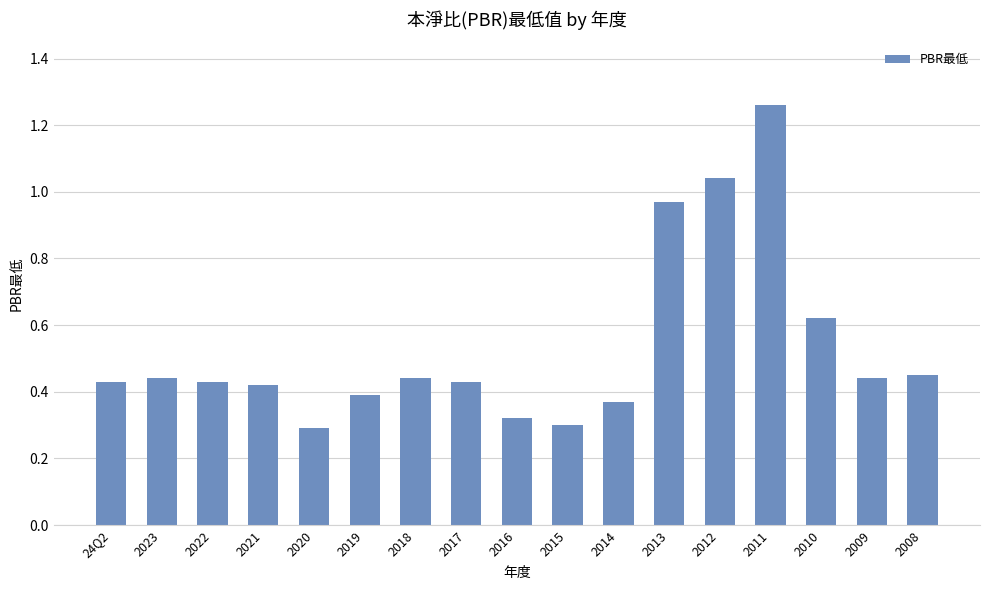

What is the difference between the values at 2020 and 2013?

0.7